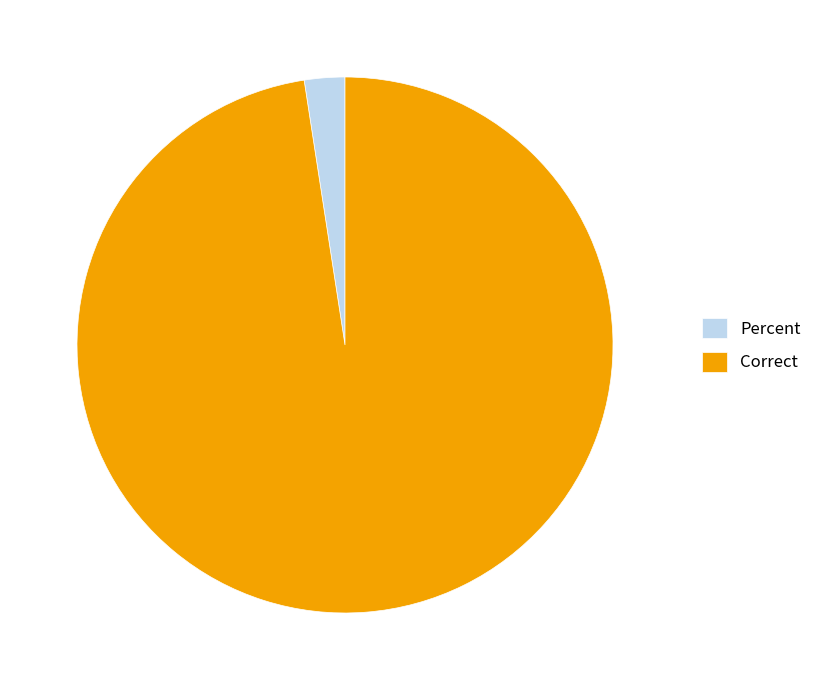

Rank the categories by value from highest to lowest.

Correct, Percent